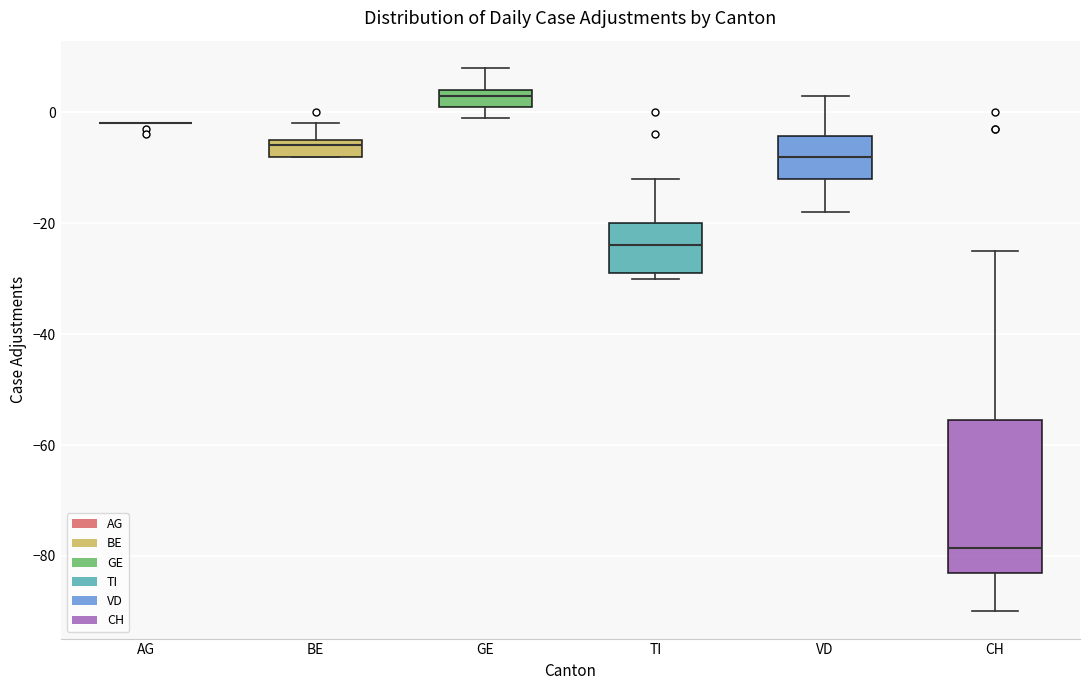

Reading left to right, read every box against the y-axis: the position of its median line, the range the box covers, and the ends of its whiskers. The values are not printed on the chart, so give them approximately, as read against the axis.

AG: box collapsed to a line at -2, whiskers -2 to -2
BE: median -6, box -8 to -4, whiskers -8 to -2
GE: median 4 (just below the box's upper edge), box 2 to 4, whiskers 0 to 8
TI: median -24, box -28 to -20, whiskers -30 to -12
VD: median -8, box -12 to -4, whiskers -18 to 4
CH: median -78, box -82 to -56, whiskers -90 to -24